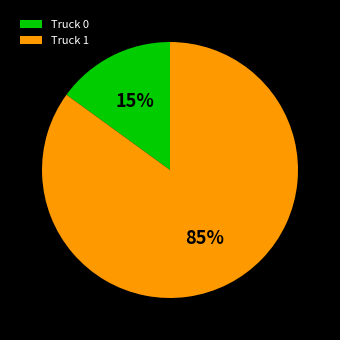

To the nearest percent, what is the difference between the largest and smallest slice percentages?

70%